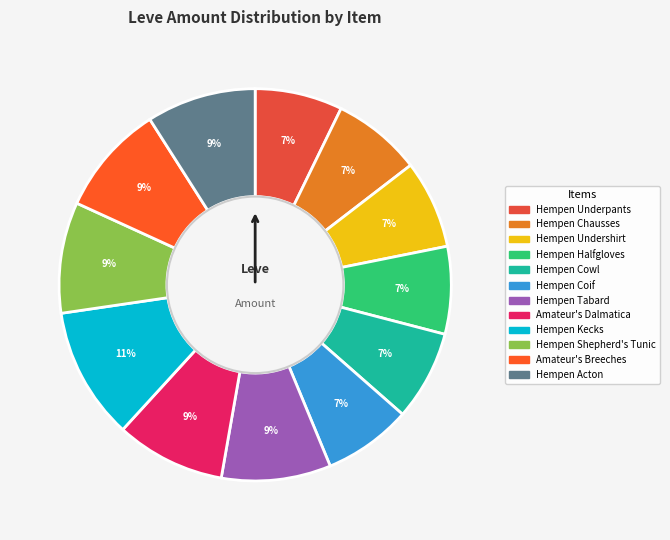

What percentage is the Hempen Cowl slice, to the nearest percent?

7%